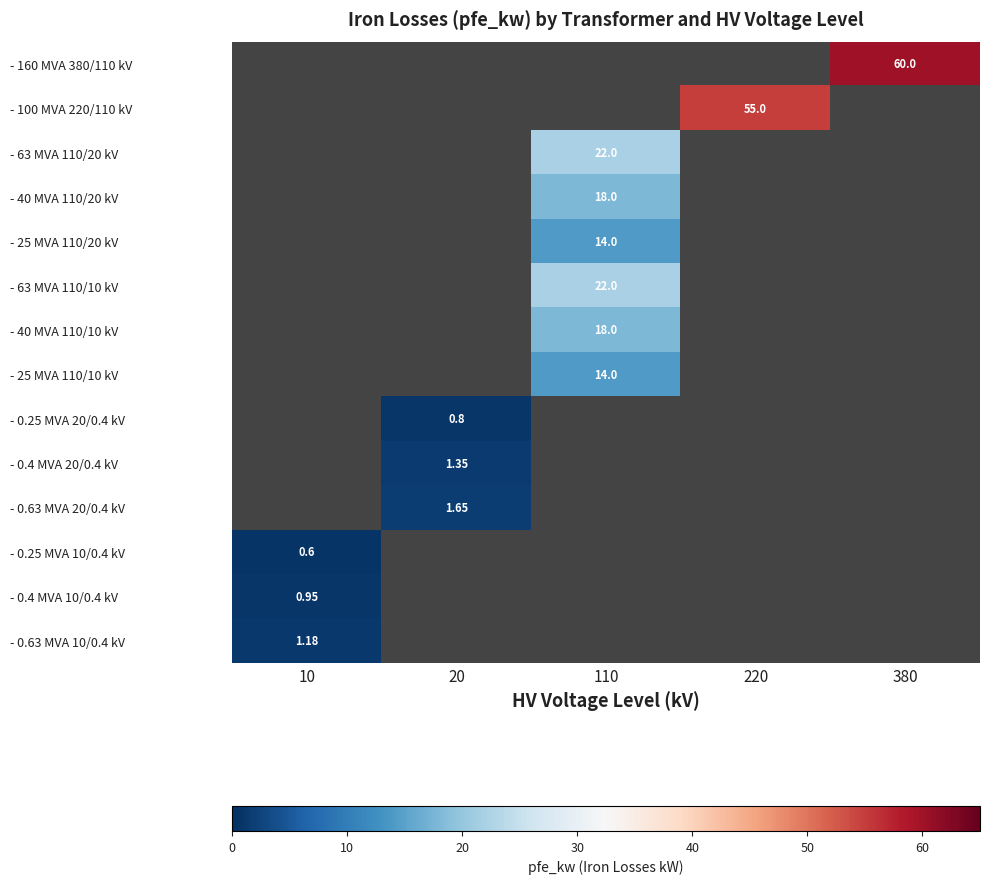

What is the approximate value of - 0.25 MVA 20/0.4 kV at 20?

0.8